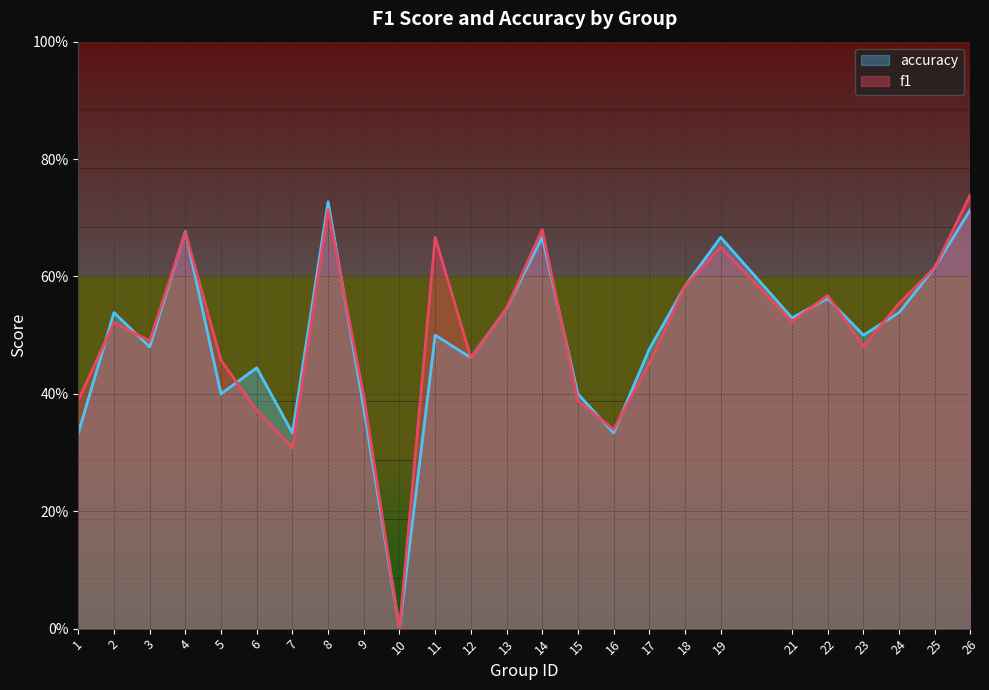

The accuracy series shows 0.4 at 9. True or false?

True